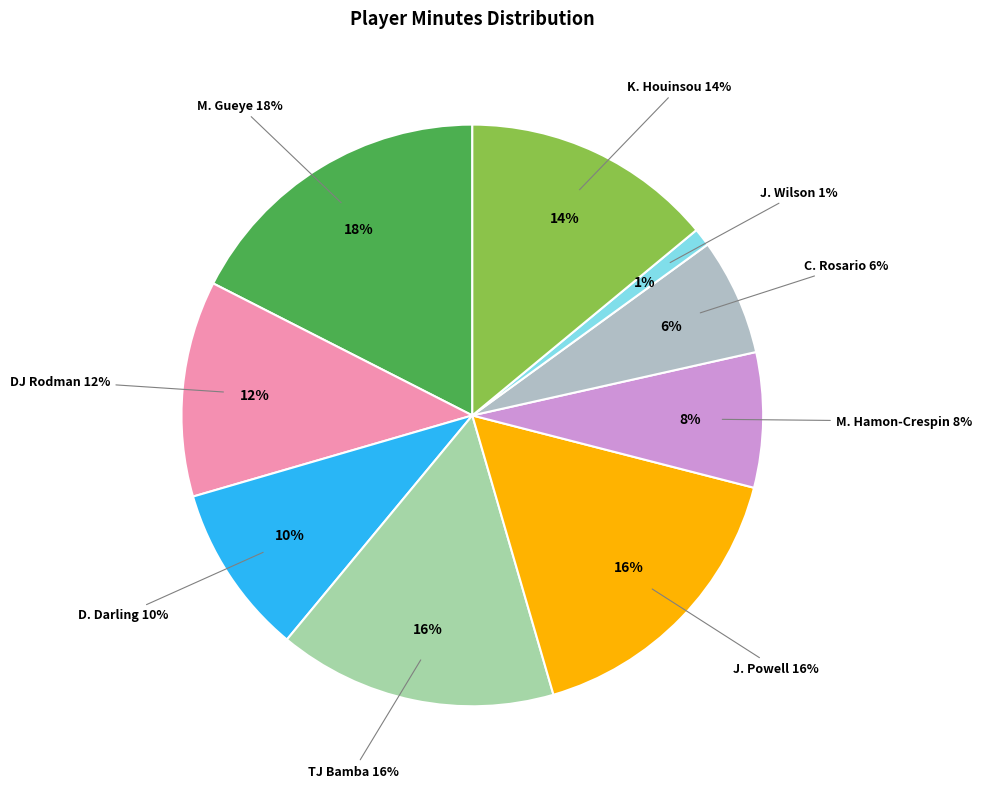

What portion of the pie excludes D. Darling?

90.5%